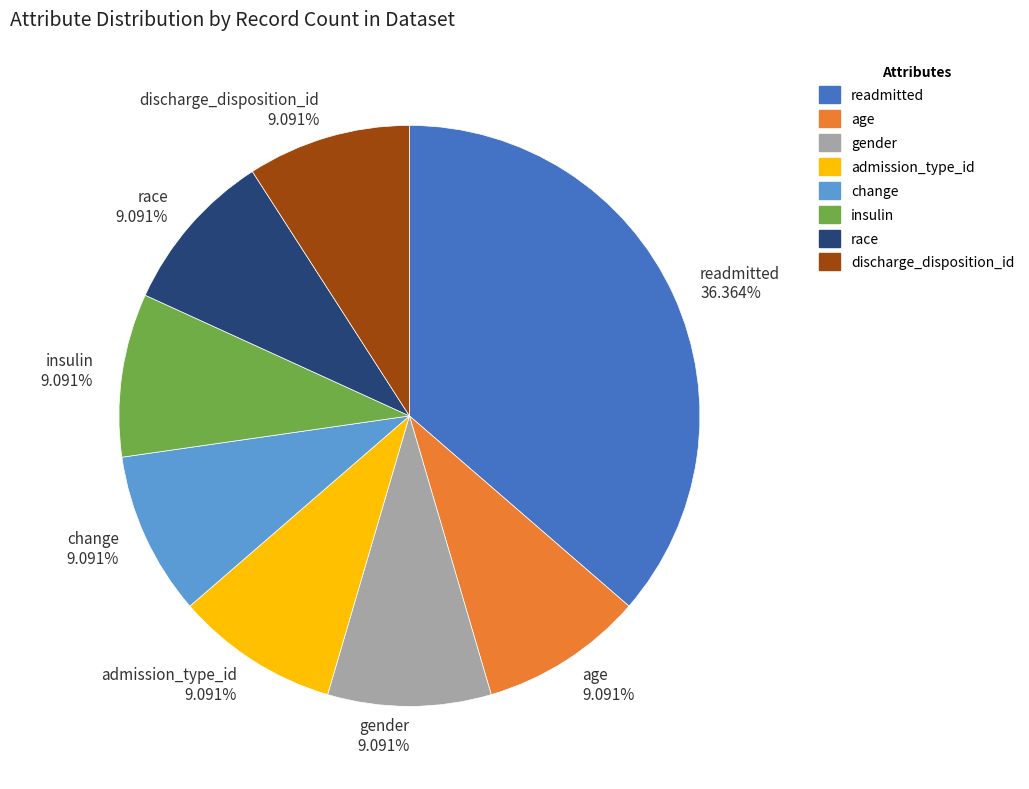

Which category has the biggest portion of the pie?

readmitted